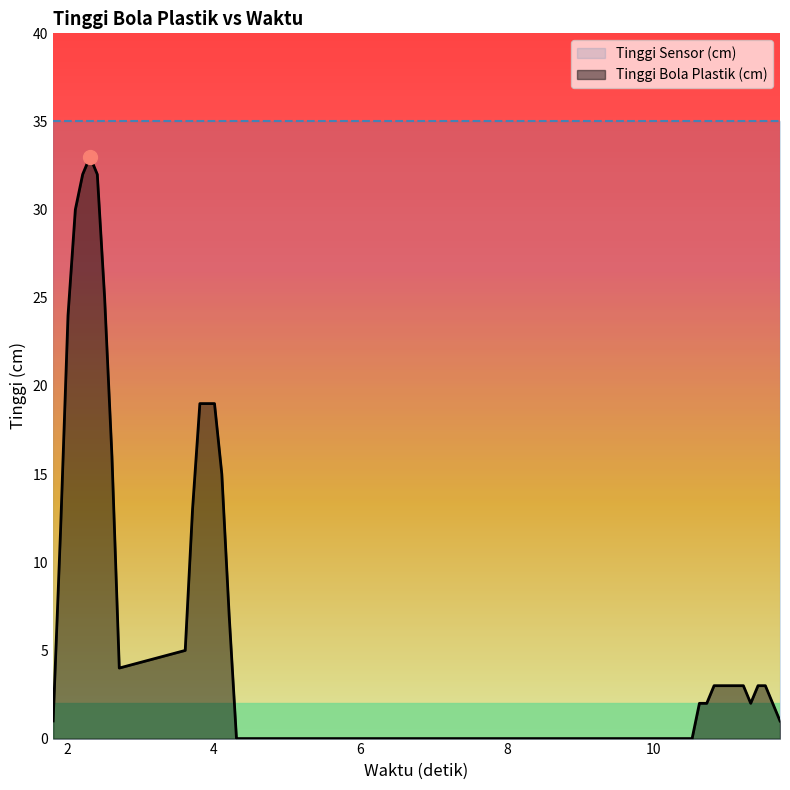

What is the difference between the maximum and minimum values?

33